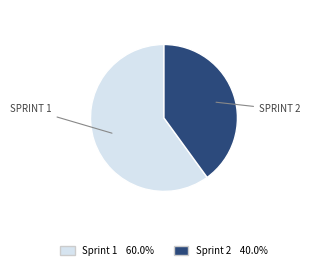

Rank the categories by value from lowest to highest.

Sprint 2, Sprint 1